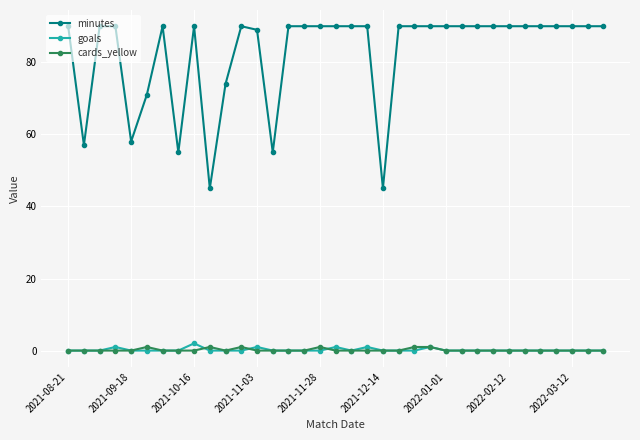

True or false: goals has more than 1 points higher than both neighbors.

True